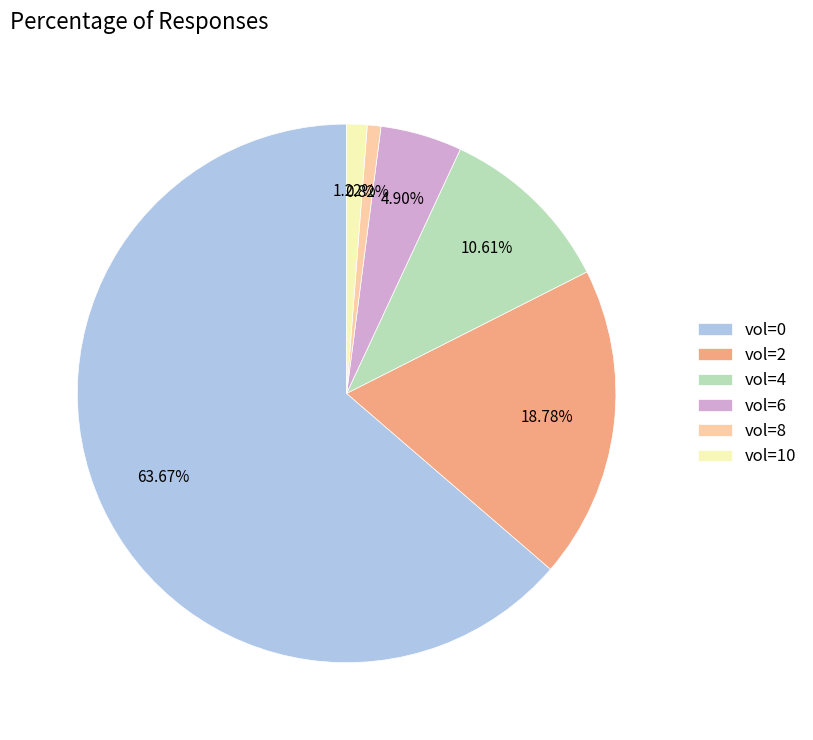

How many slices are in this pie chart?

6